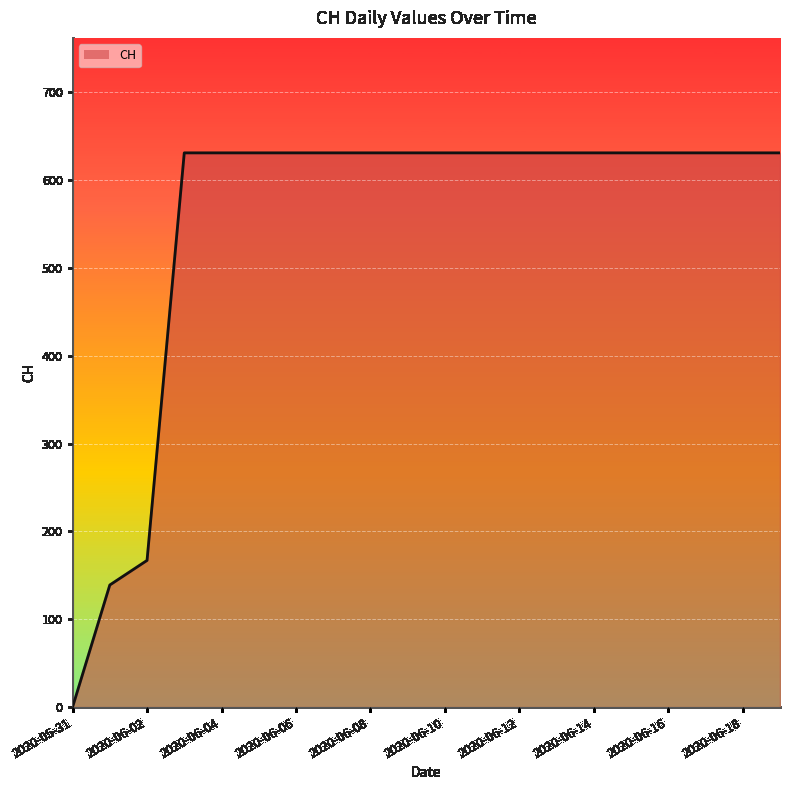

How many values are below 631?

3